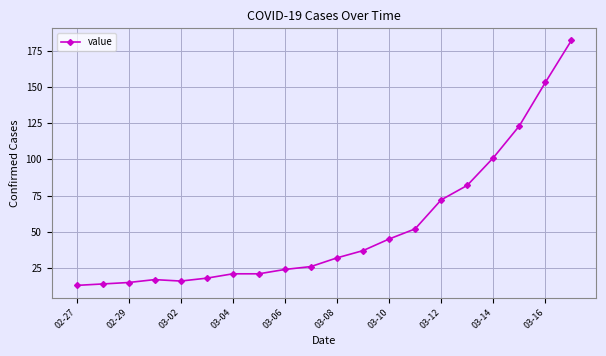

What is the maximum value shown in the chart?

182